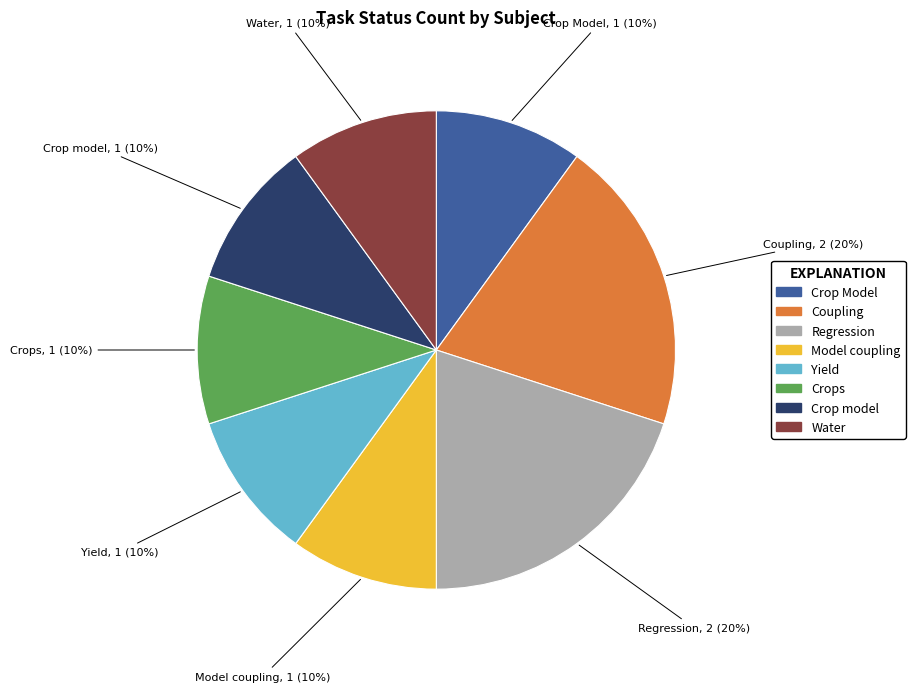

Is the sum of Crop model and Crops greater than half?

No